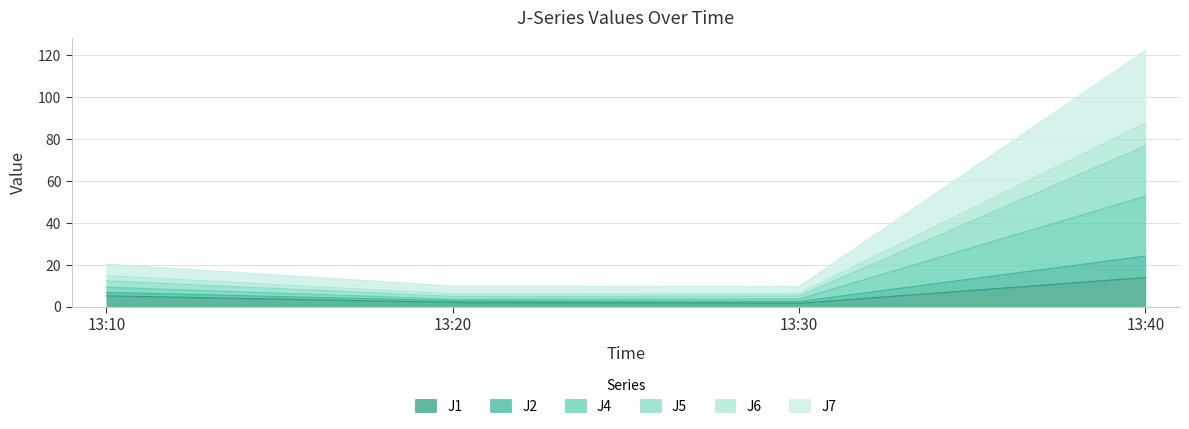

True or false: J4 and J6 intersect in this chart.

False